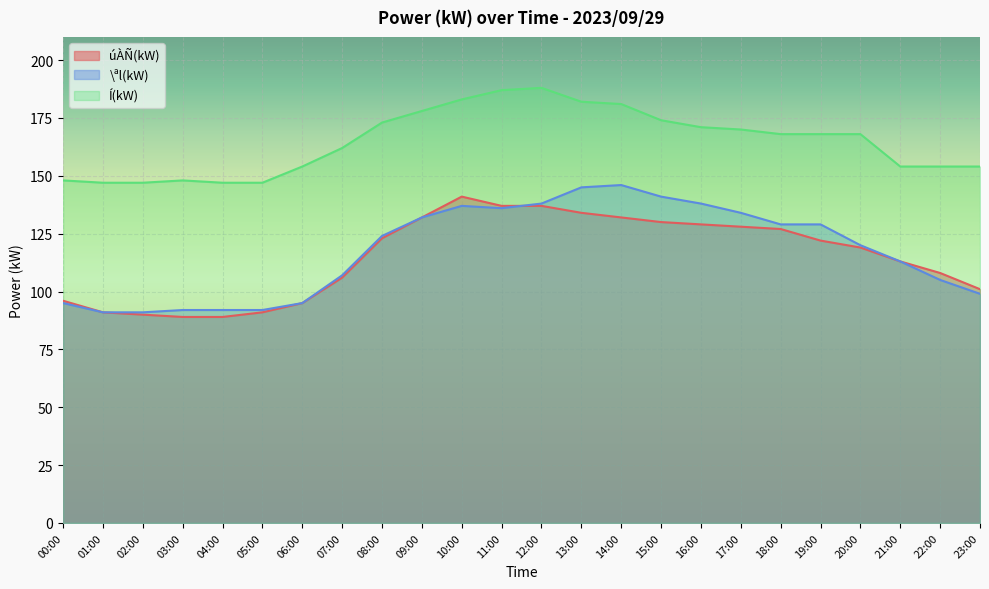

What is the sum of all úÀÑ(kW) values?

2760